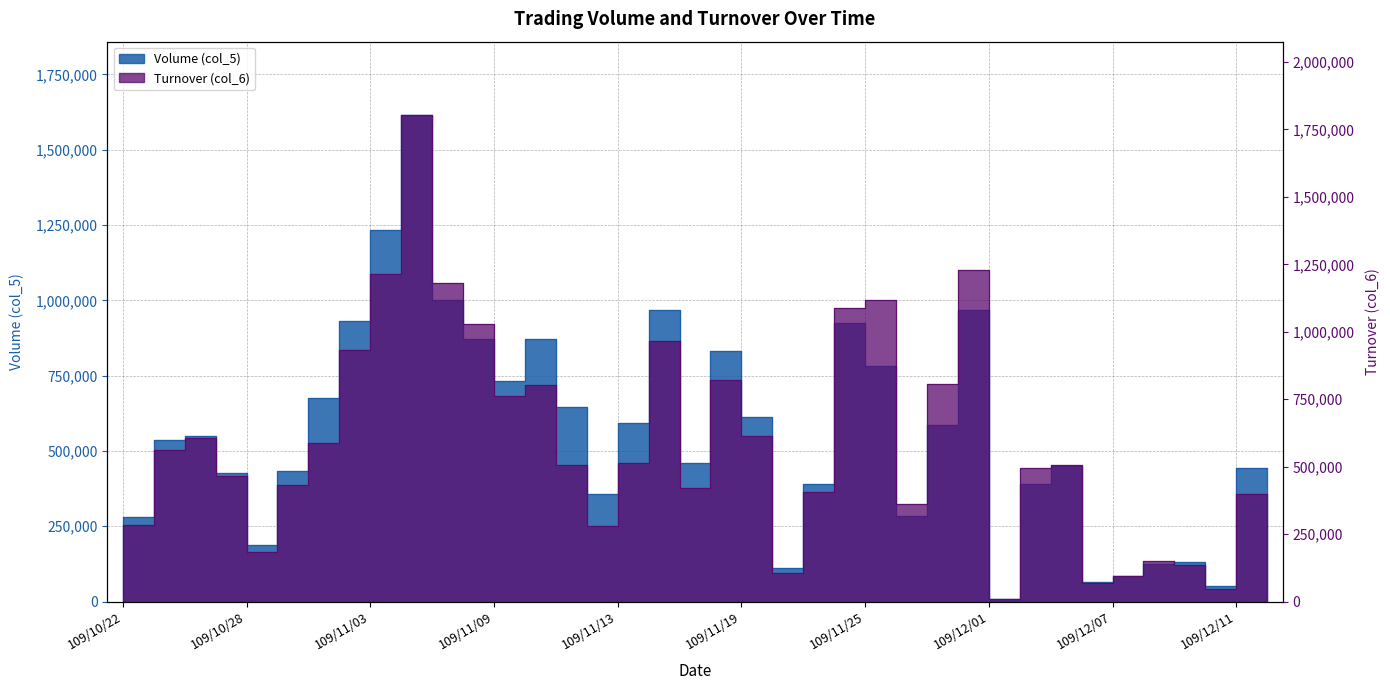

Which has a higher value, 109/11/19 or 109/12/14?

109/11/19